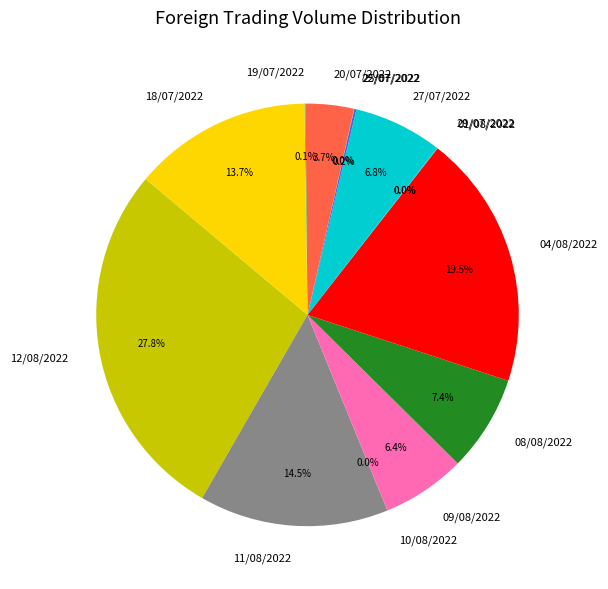

Which category has the biggest portion of the pie?

12/08/2022